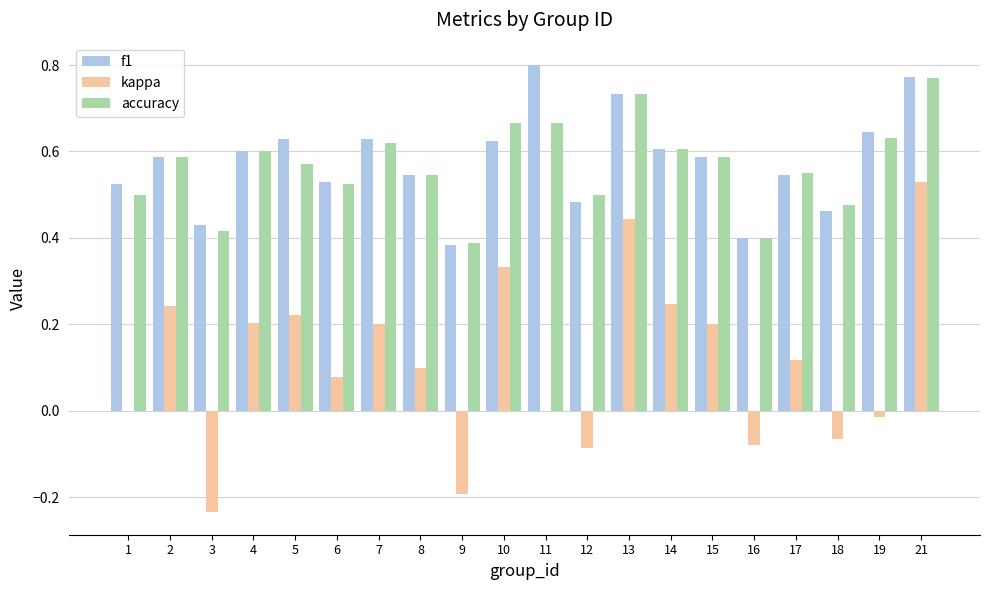

Is the value of kappa at 18 greater than the value of f1 at 6?

No